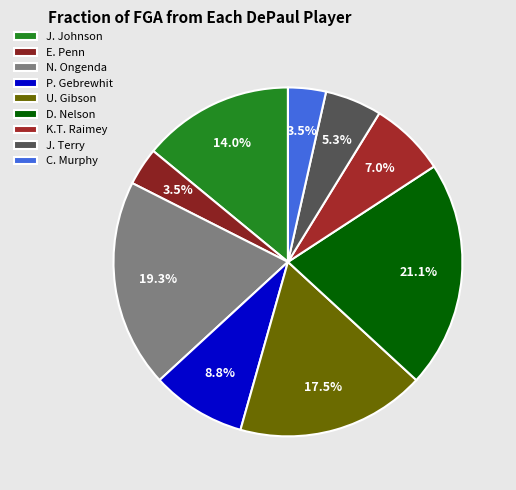

What is the smallest slice in the pie chart?

E. Penn